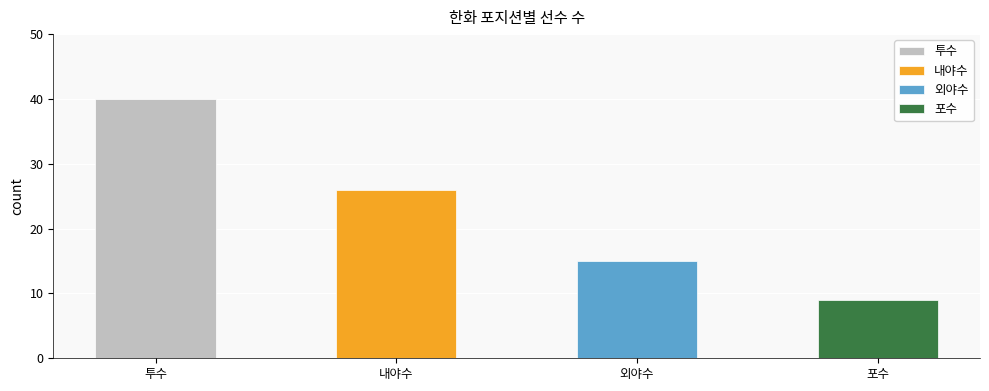

What is the label of the 3rd bar from the right?

내야수